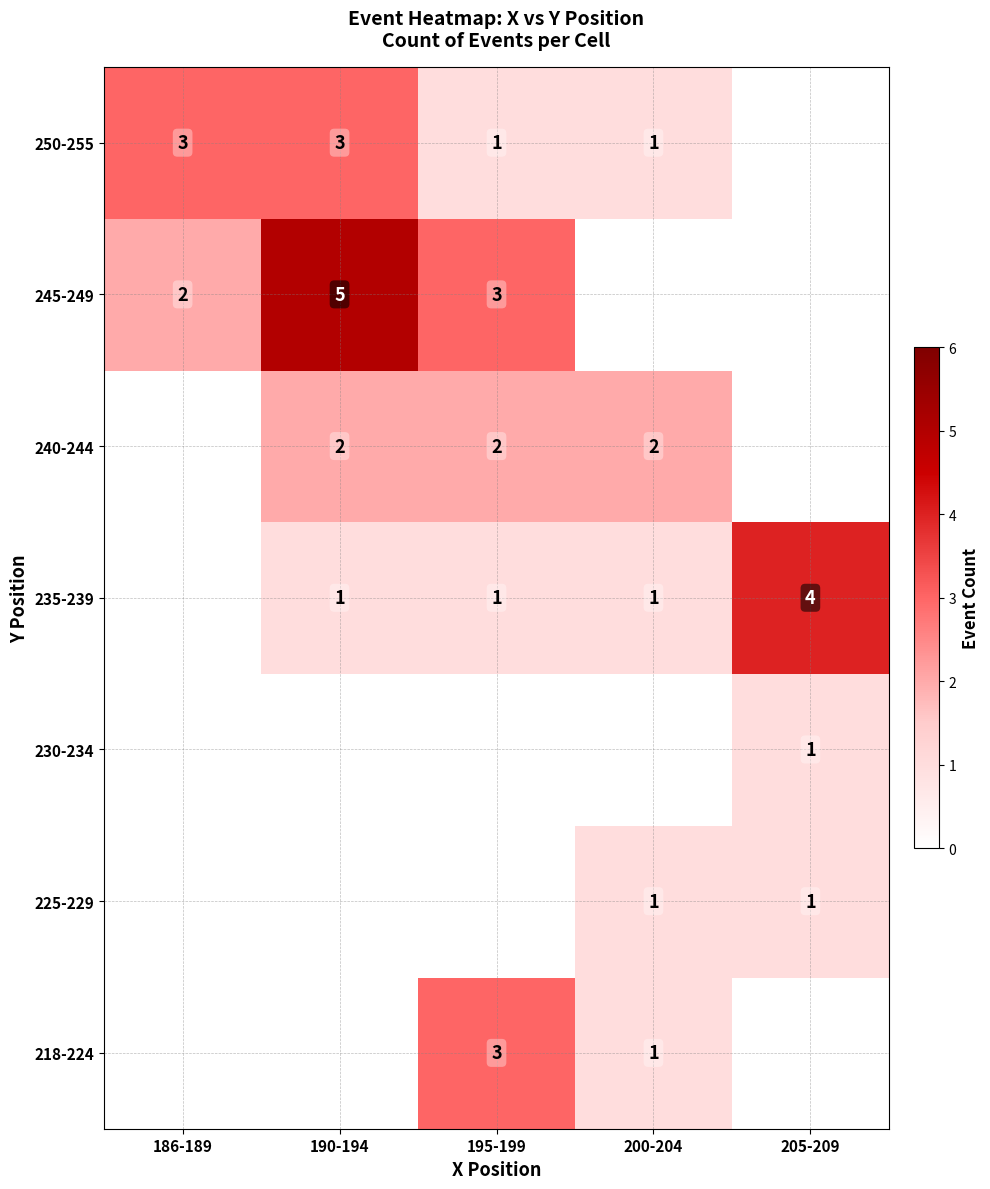

What is the total value across all series at 205-209?

6